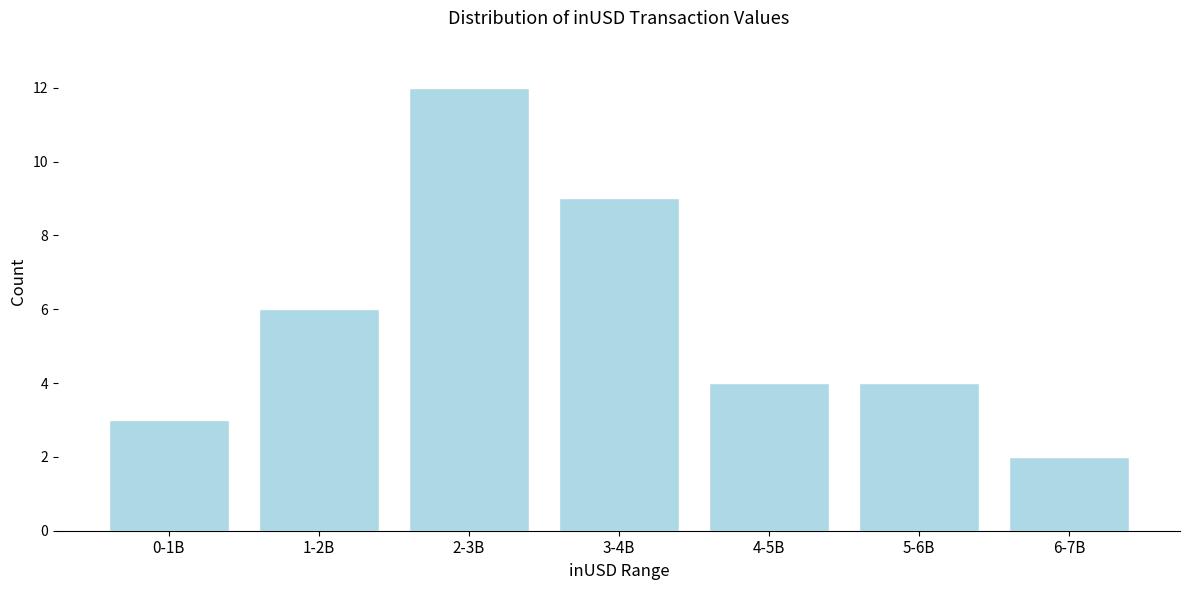

Reading left to right, extract all data points from this chart.

0-1B=3	1-2B=6	2-3B=12	3-4B=9	4-5B=4	5-6B=4	6-7B=2